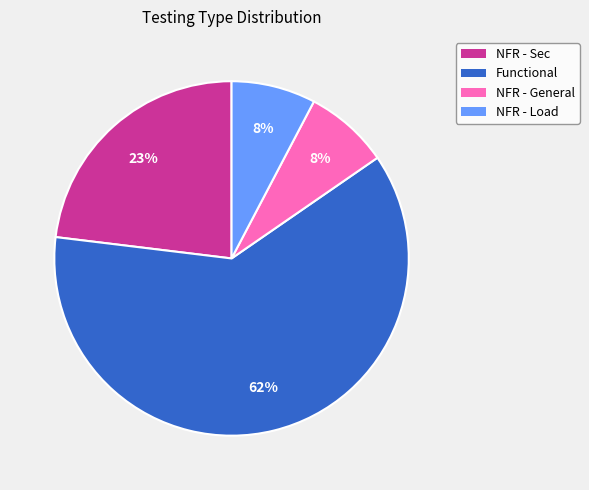

To the nearest percent, what percentage of the pie is NFR - Sec?

23%